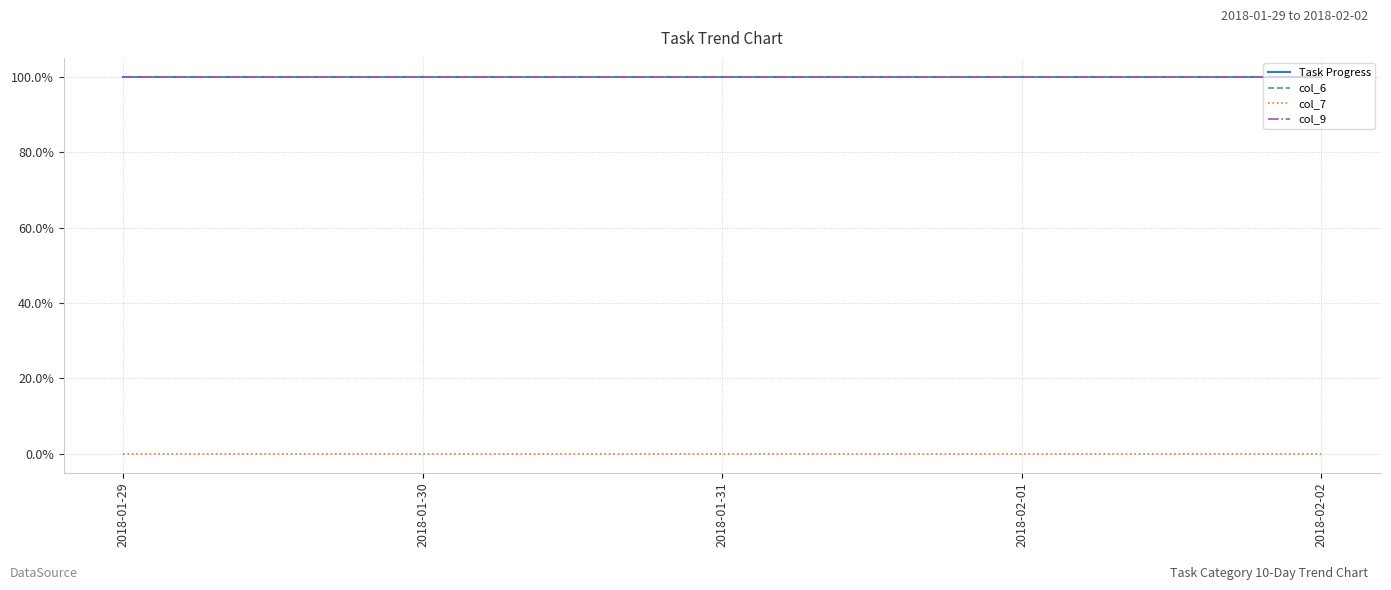

Is this an area chart (filled region under the line)?

No